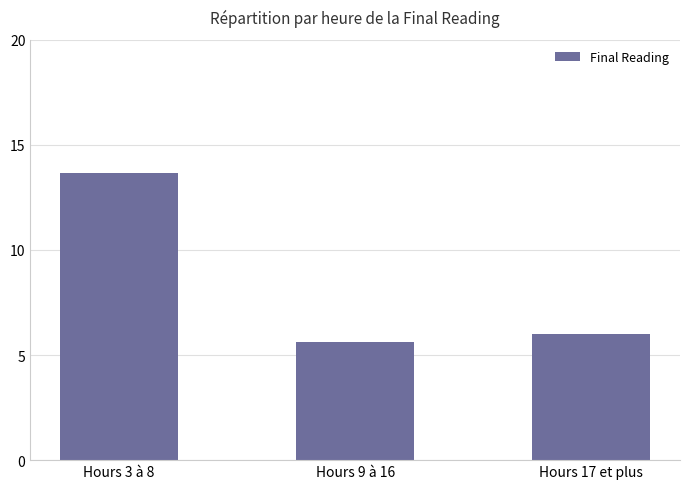

What is the average value?

8.4